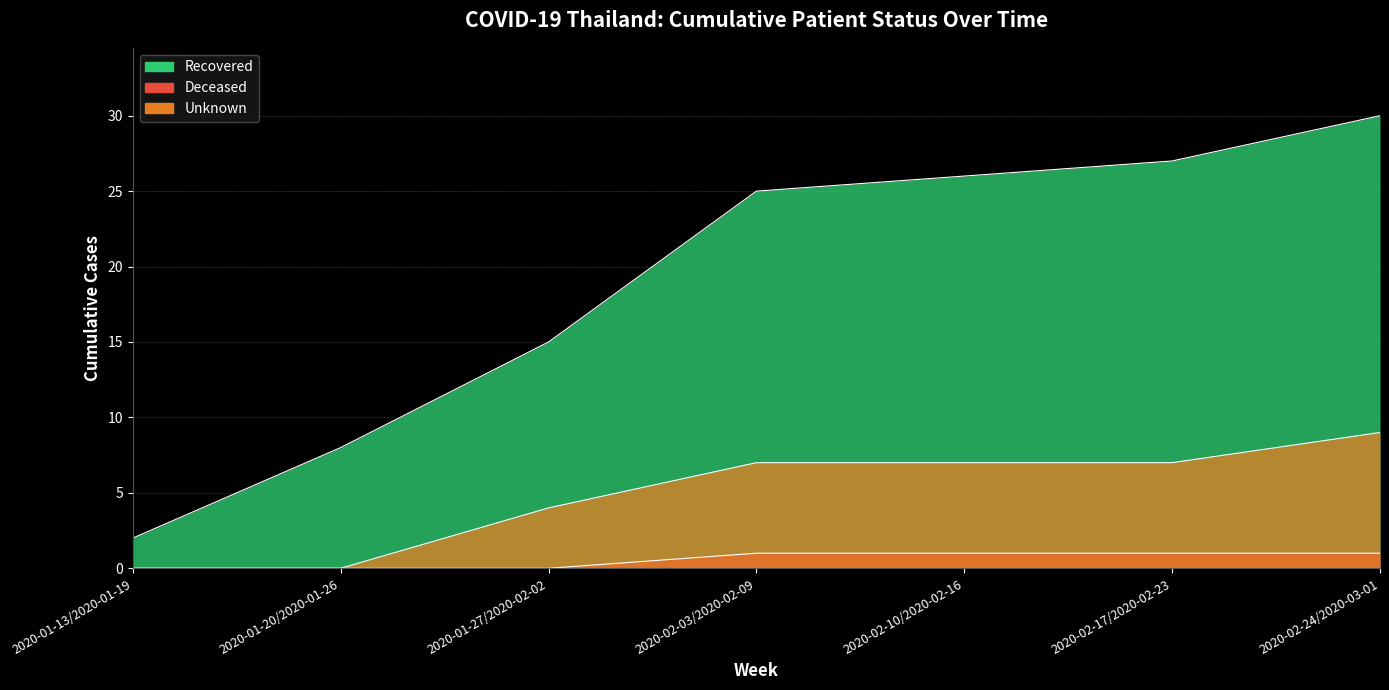

Between 3 and 5, which series saw the biggest shift?

recovered